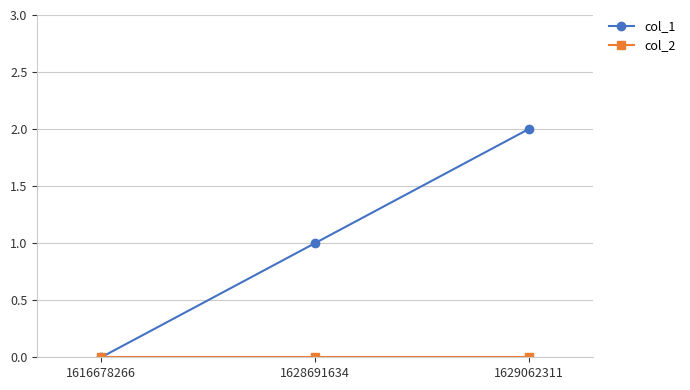

Is it true that col_1 equals 0 at 1628691634?

False